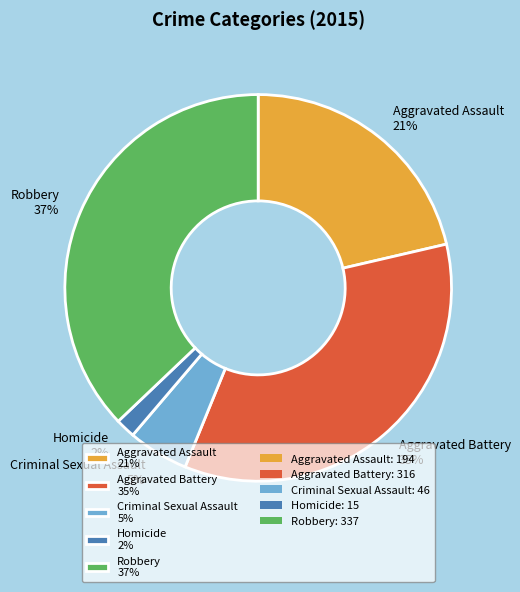

To the nearest percent, what is the difference between the largest and smallest slice percentages?

35%